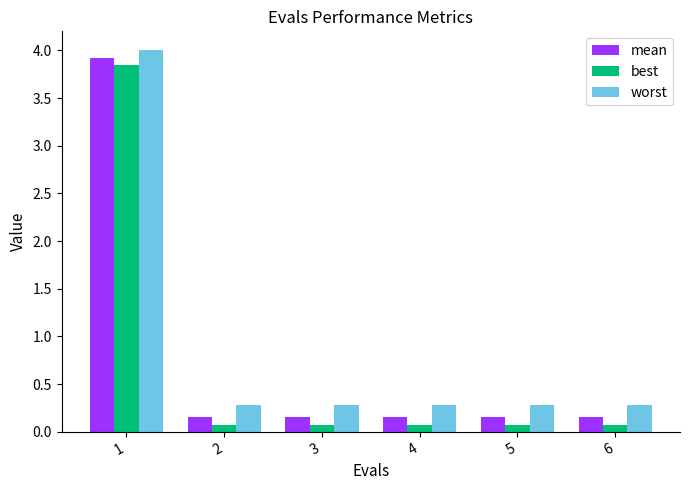

True or false: best has a value of 0.1 at 4.

True